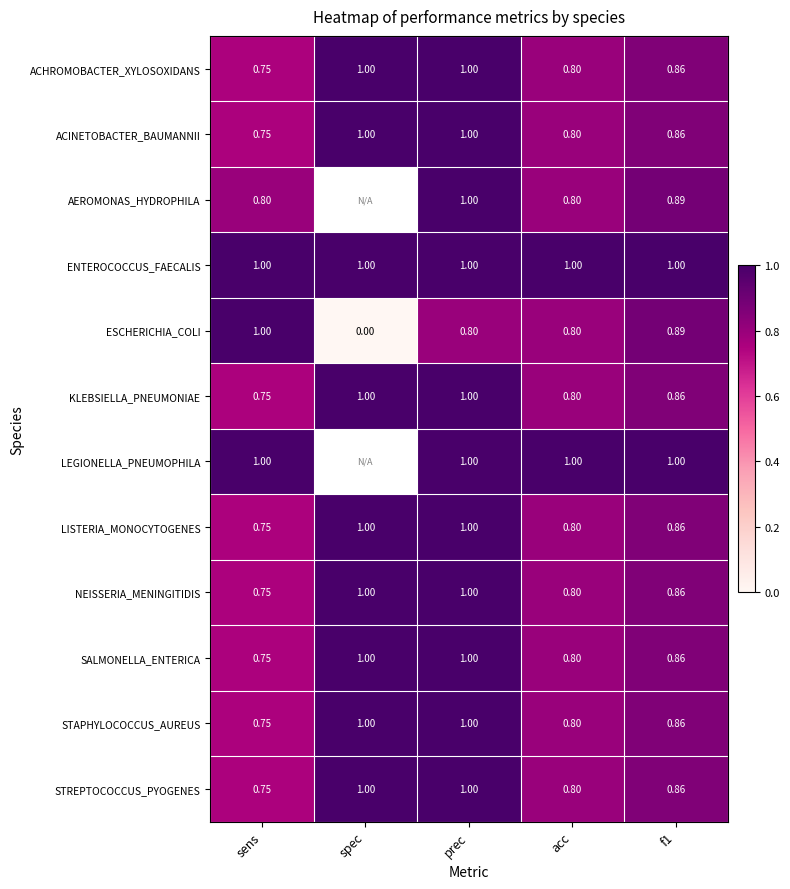

True or false: NEISSERIA_MENINGITIDIS has a value of 1.3 at f1.

False